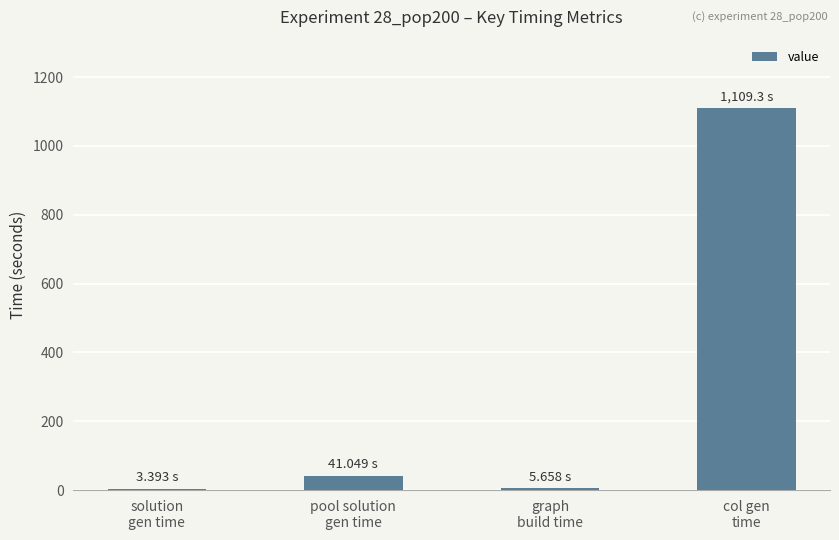

At which label does the data first exceed 41?

pool solution
gen time